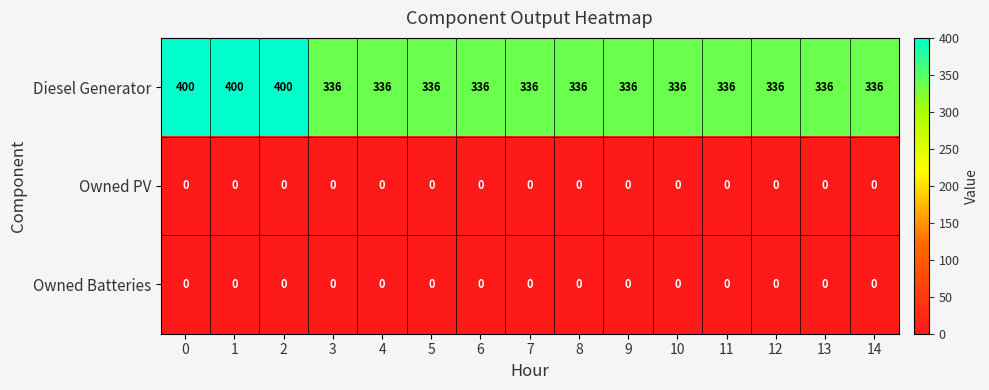

The Diesel Generator series shows 594 at 8. True or false?

False